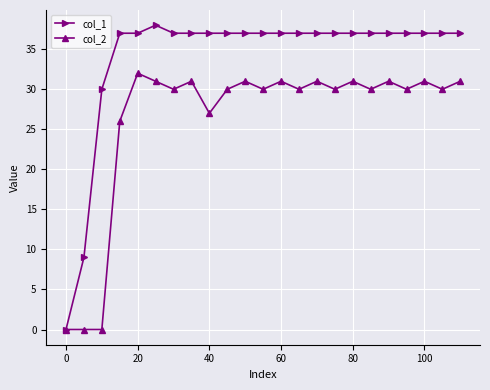

Which series has the largest total across all categories?

col_1